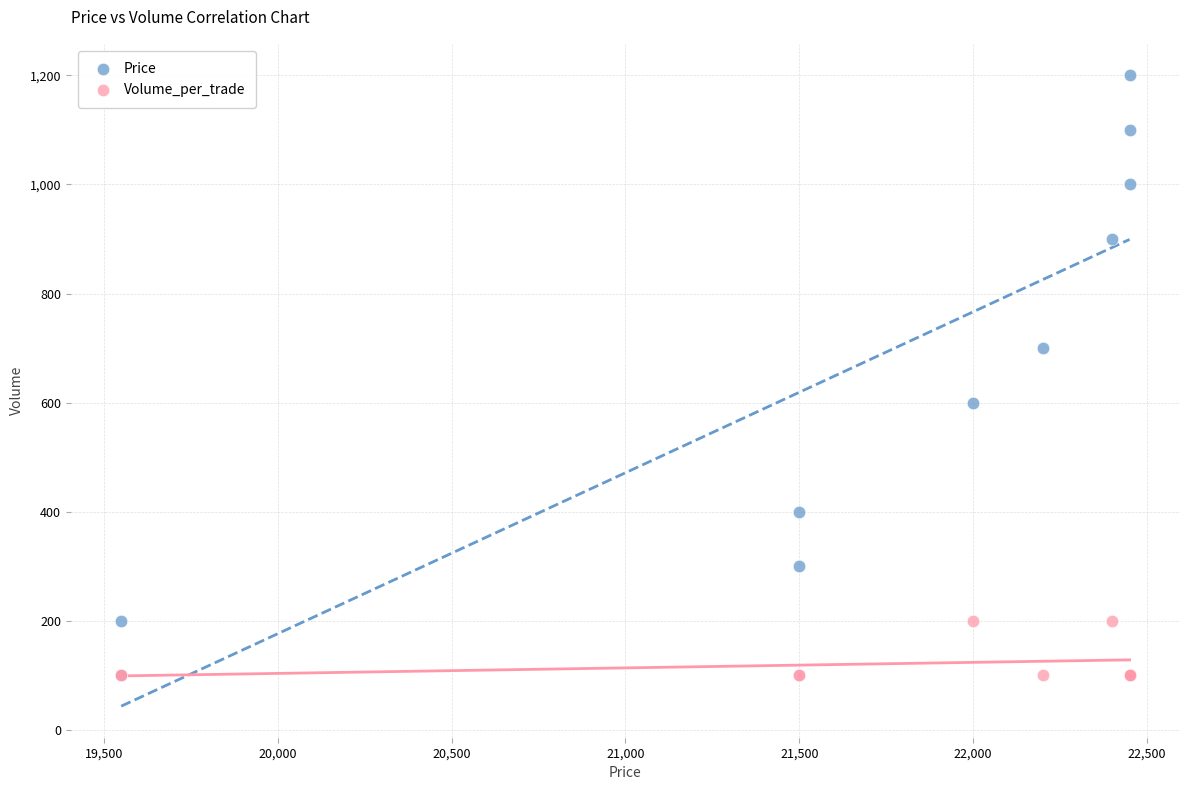

What are all the series names shown in the legend?

Price, Volume_per_trade